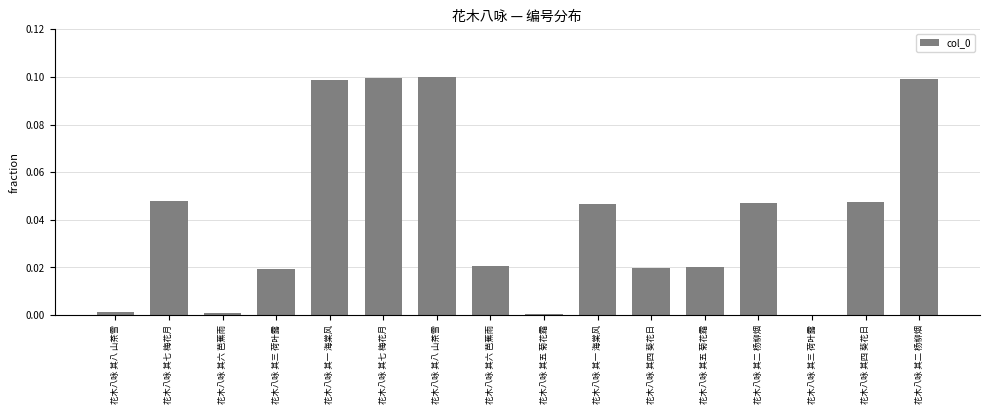

What is the label of the 7th bar from the left?

花木八咏 其八 山茶雪